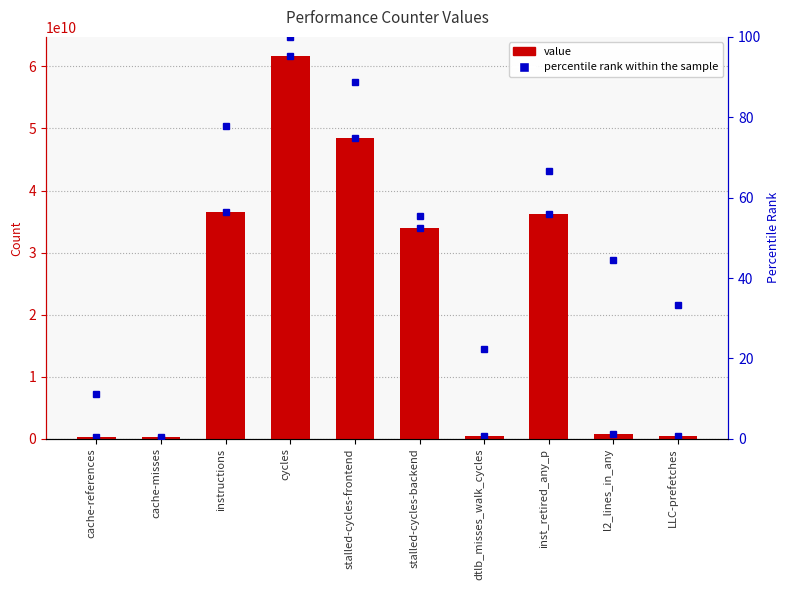

List the labels in order of percentile rank value, smallest first.

cache-misses, cache-references, dtlb_misses_walk_cycles, LLC-prefetches, l2_lines_in_any, stalled-cycles-backend, inst_retired_any_p, instructions, stalled-cycles-frontend, cycles